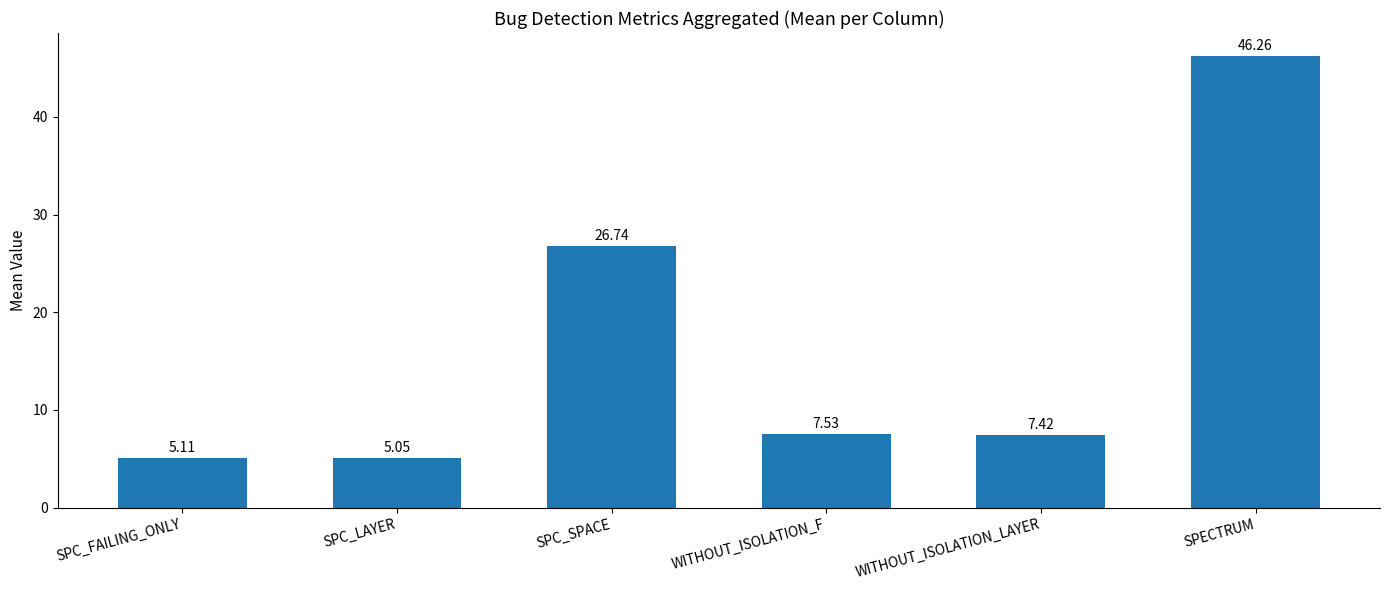

At which category does the chart reach its peak across all series?

SPECTRUM